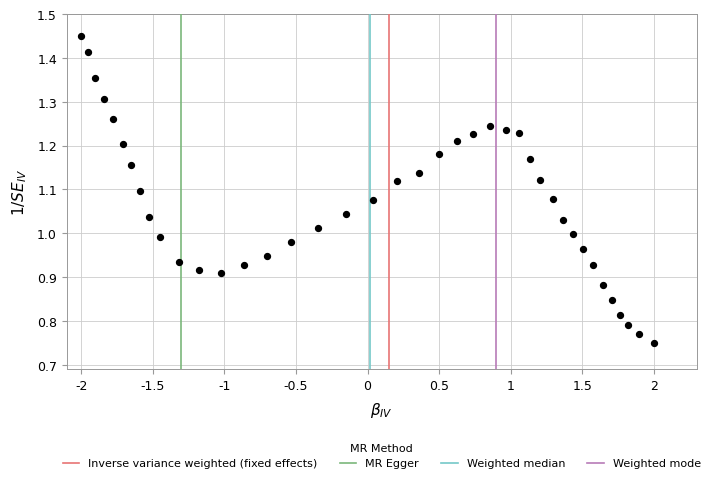

What is the range of Y values (max minus min)?

0.7